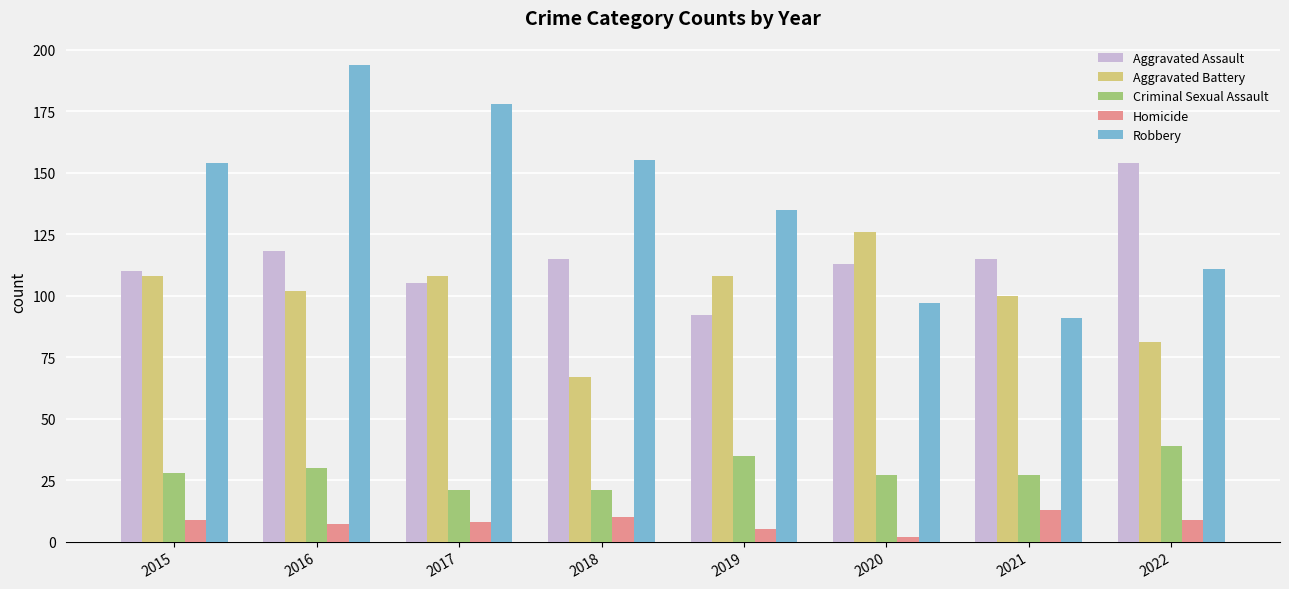

What is the difference between the highest and lowest values at 2015?

145